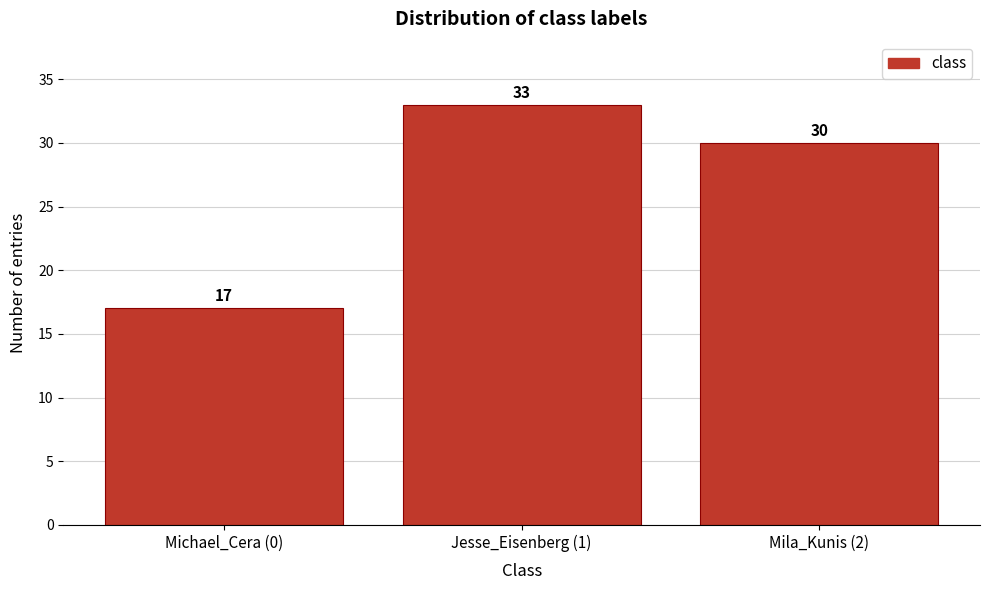

Reading right to left, extract all data points from this chart.

Mila_Kunis (2)=30	Jesse_Eisenberg (1)=33	Michael_Cera (0)=17